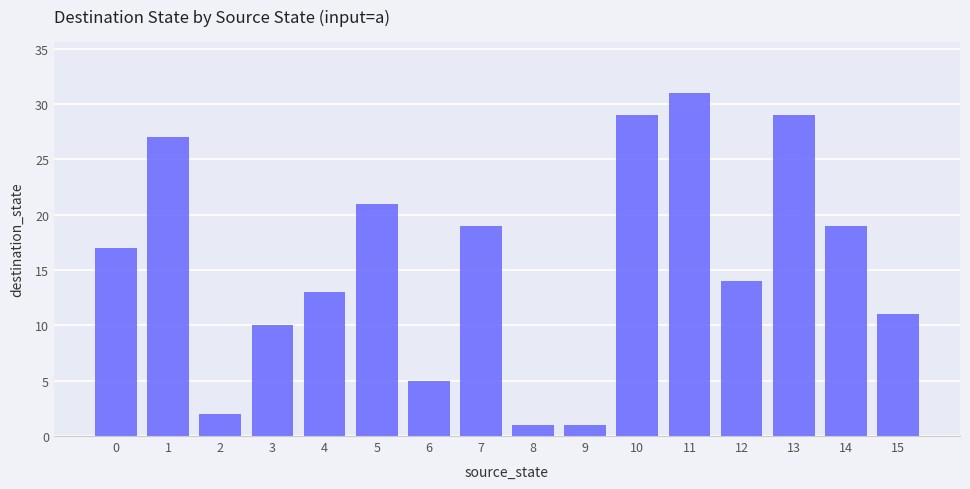

True or false: the data shows 2 at 2.

True